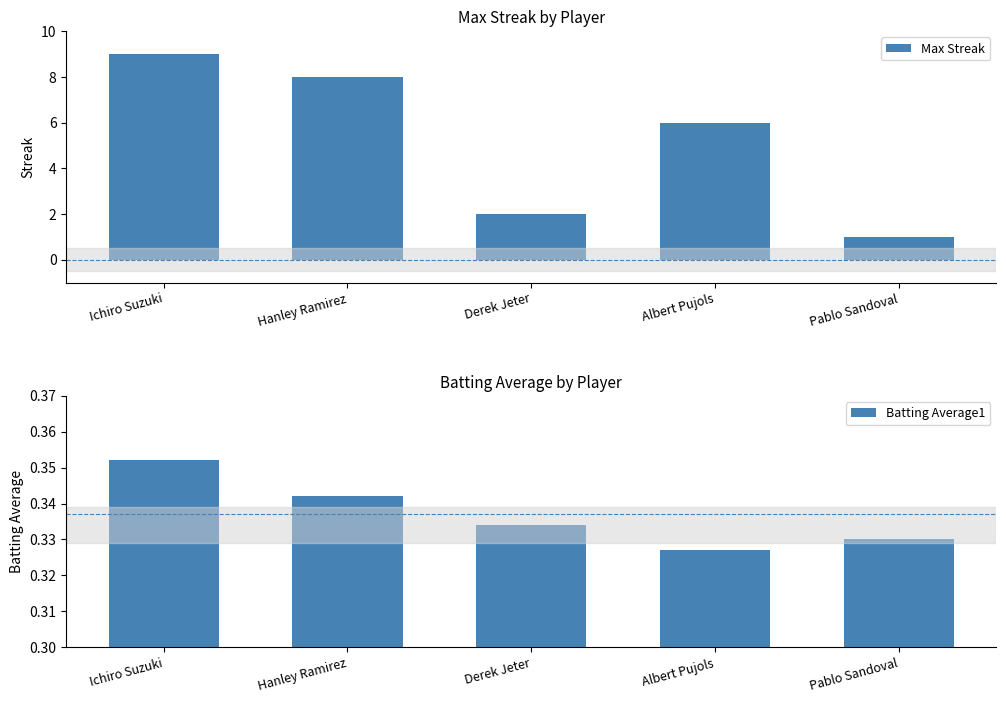

Are the bars grouped side by side (vs. stacked)?

Yes